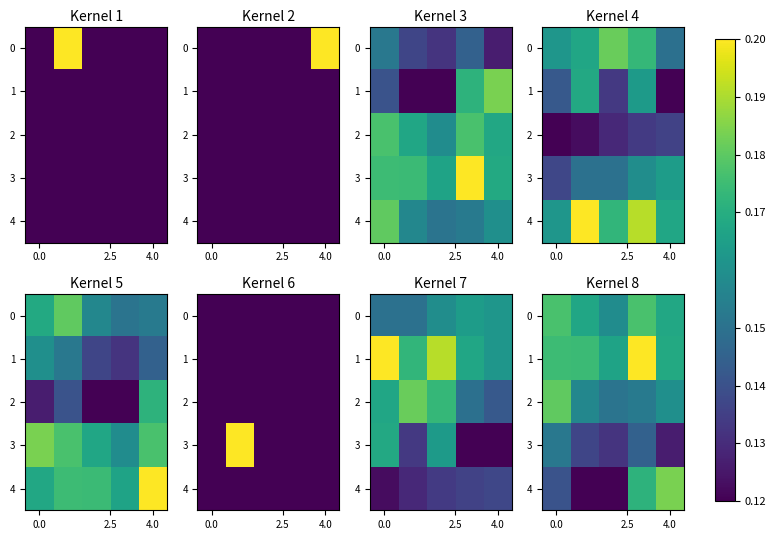

Rank the series by their maximum value, from lowest to highest.

3, 0, 2, 4, 1